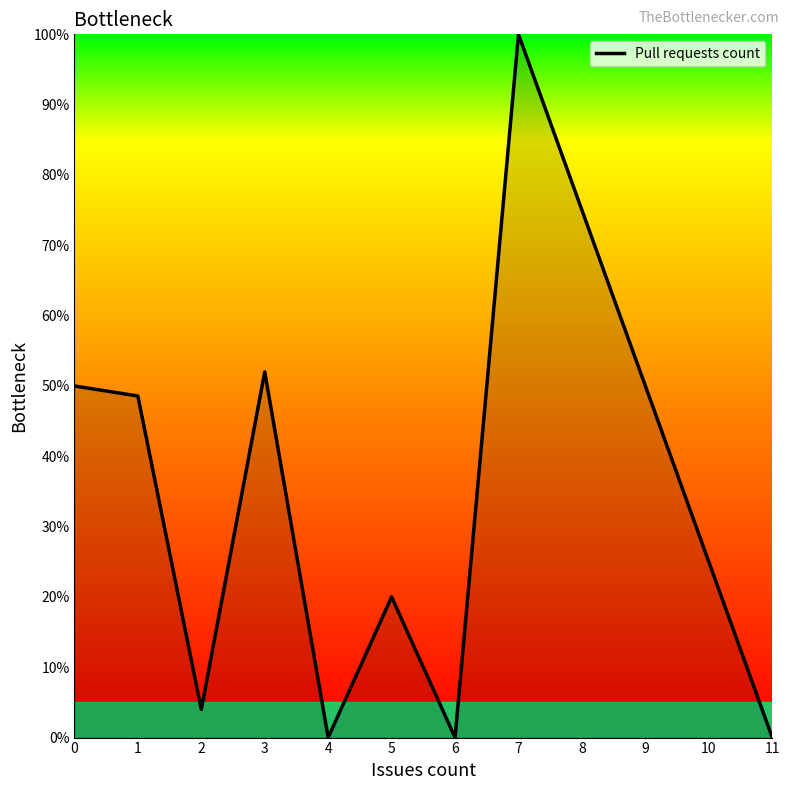

Approximately how many times larger is the value at 5 compared to 2?

5.0